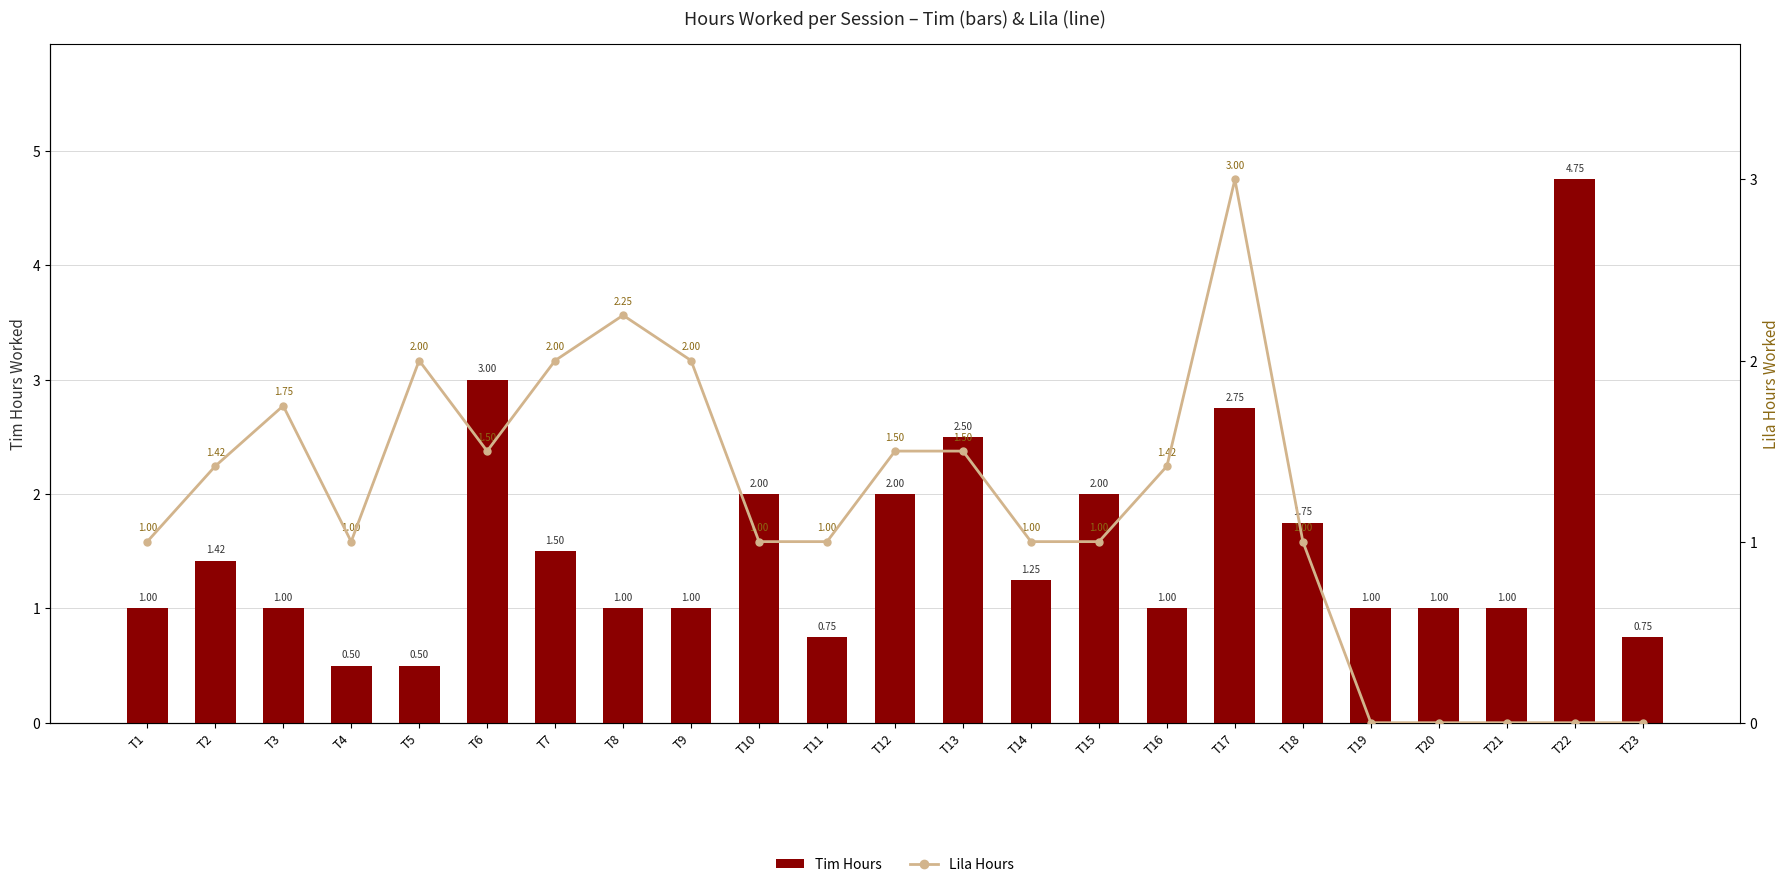

How many categories are shown in the chart?

23